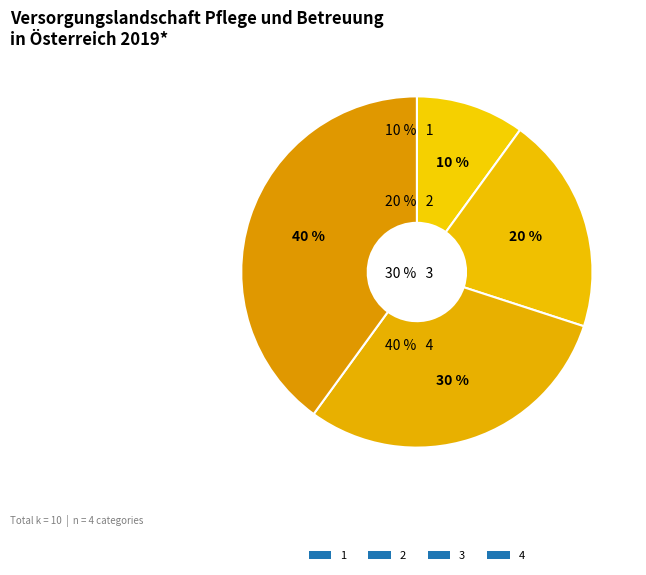

How many slices are in this pie chart?

4